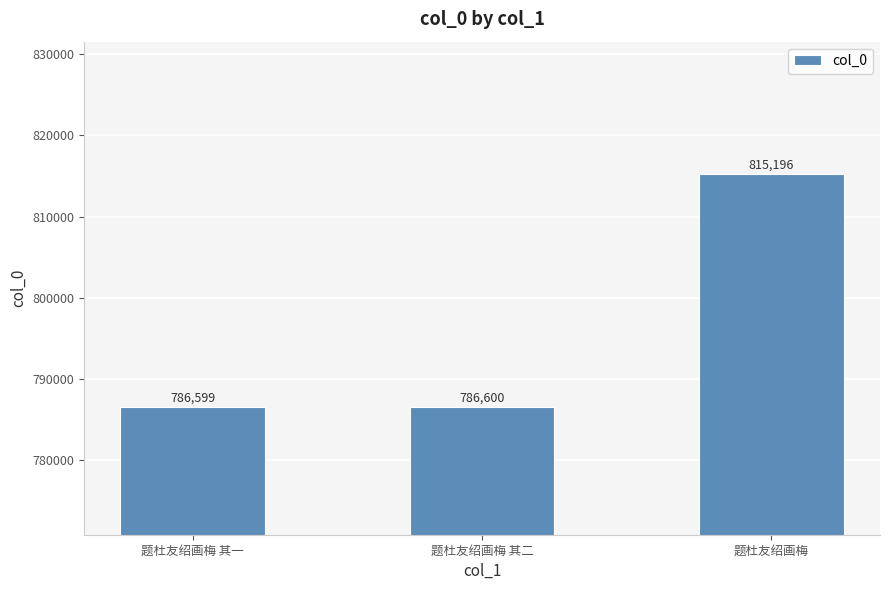

Reading right to left, extract all data points from this chart.

题杜友绍画梅=815196	题杜友绍画梅 其二=786600	题杜友绍画梅 其一=786599